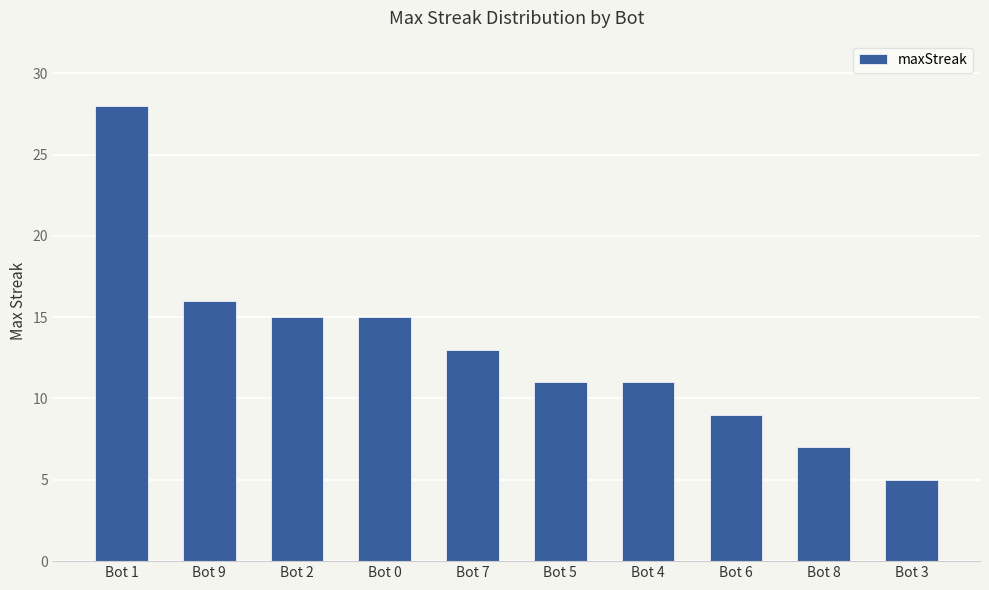

What is the value of the 6th bar from the left?

11